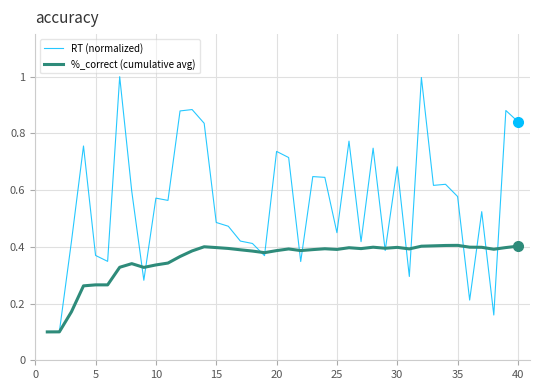

Which series has the largest total across all categories?

RT (normalized)